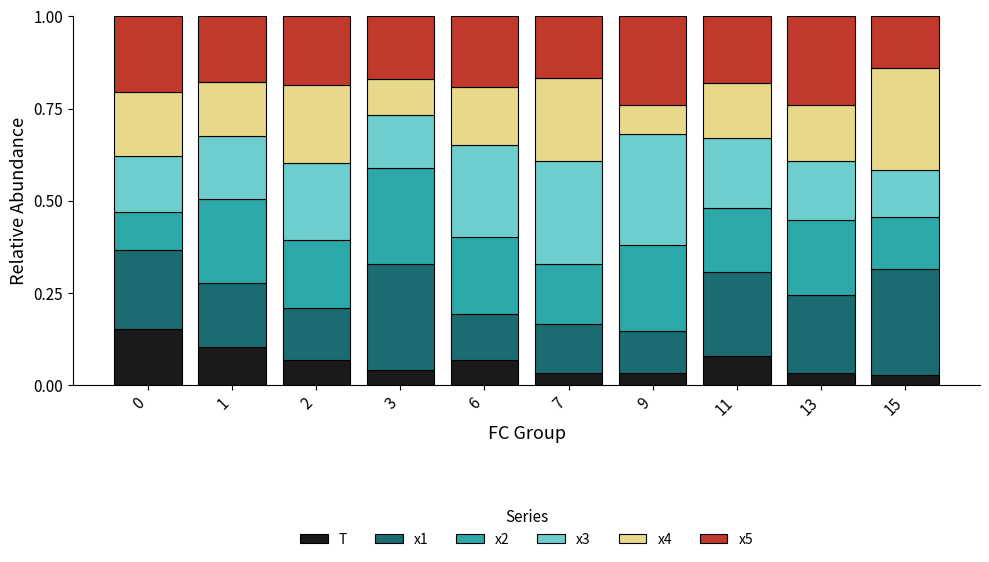

What is the total value across all series at 13?

1.0